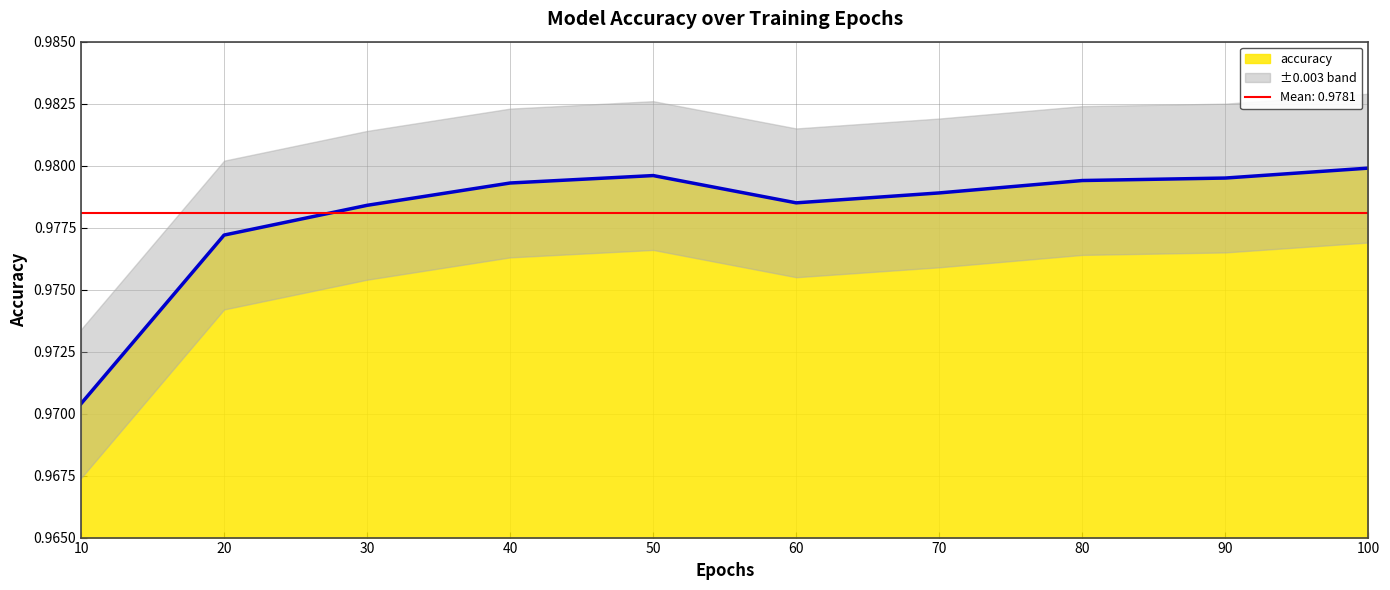

What value does the data have at 90?

1.0